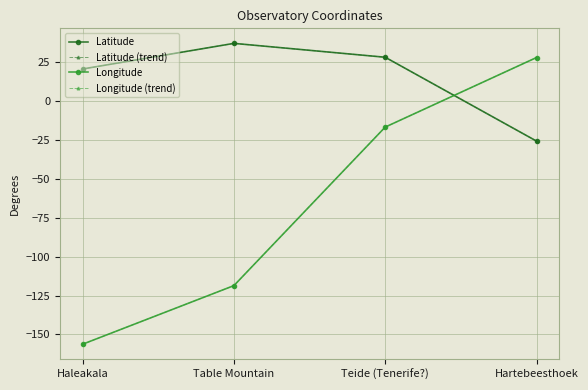

After their last crossing, which series has the higher values: Longitude (trend) or Latitude?

Longitude (trend)